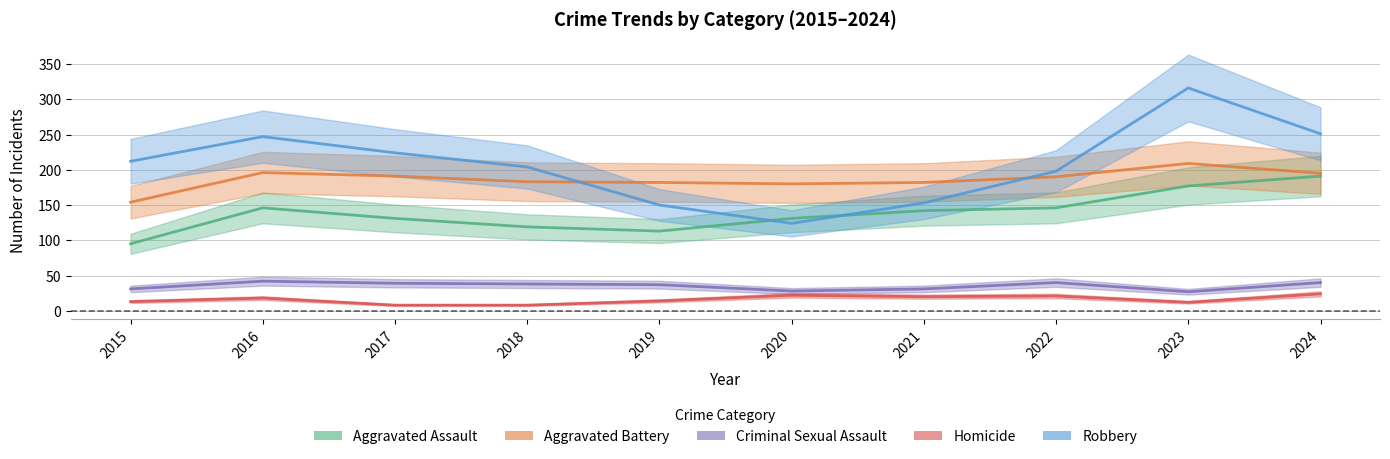

Where is the first local maximum for Homicide?

2016